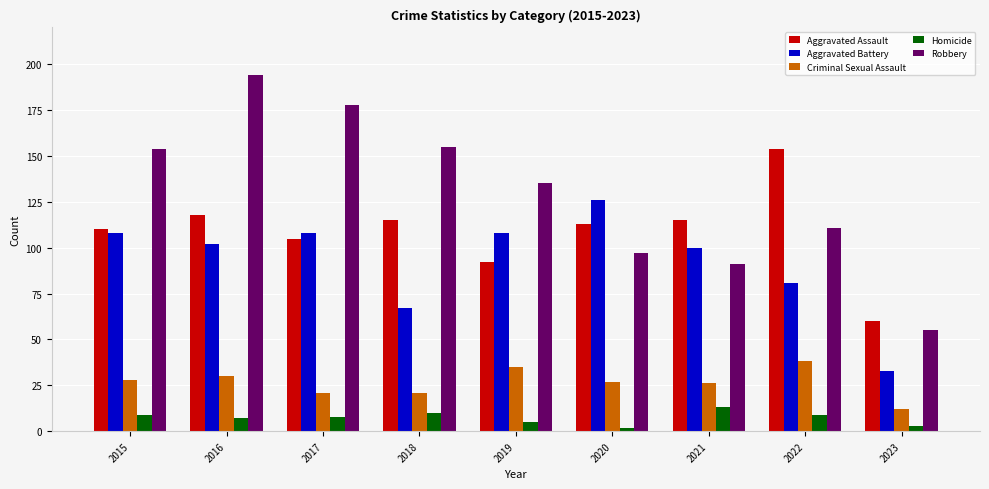

At which category does the chart reach its peak across all series?

2016